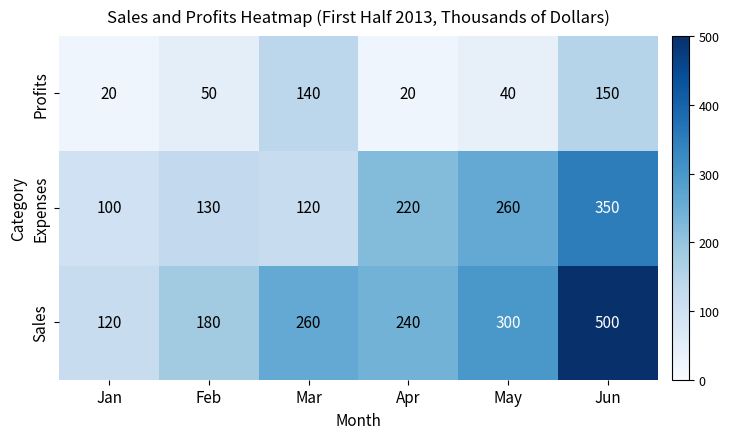

Rank the series by their maximum value, from highest to lowest.

Sales, Expenses, Profits